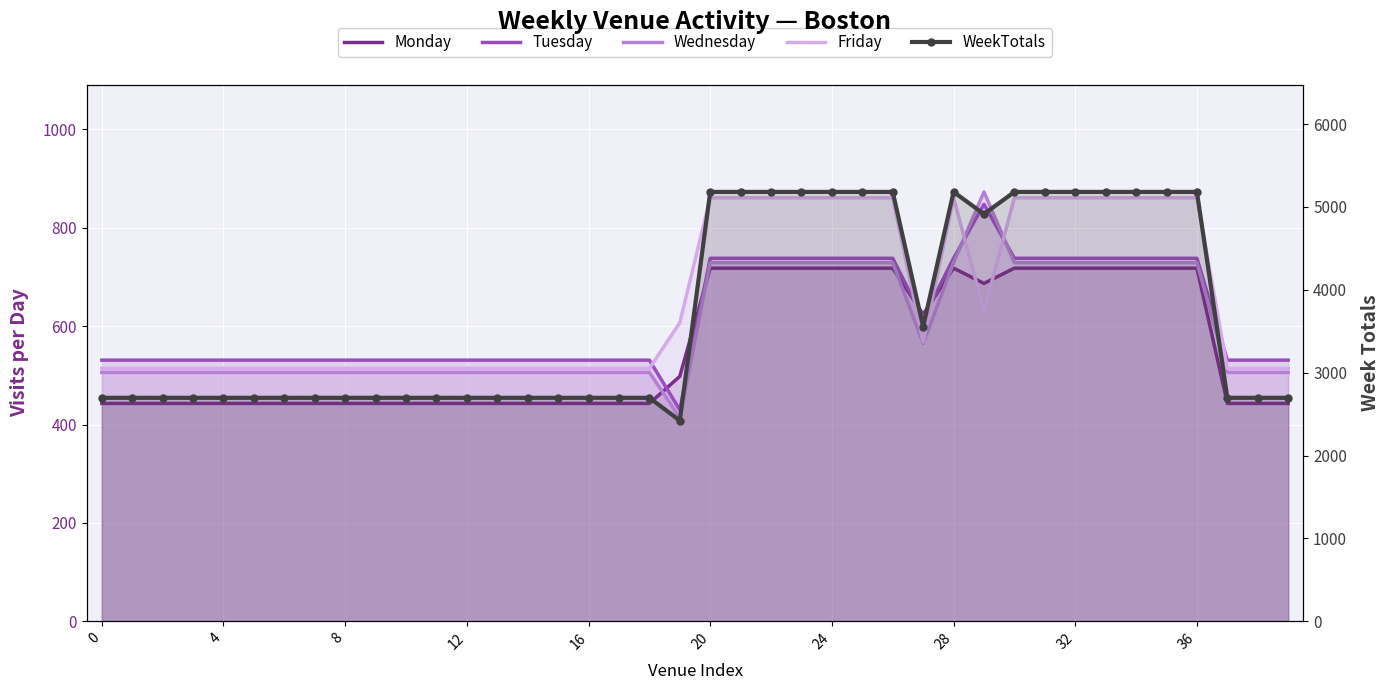

Is it true that Monday equals 709 at 18?

False